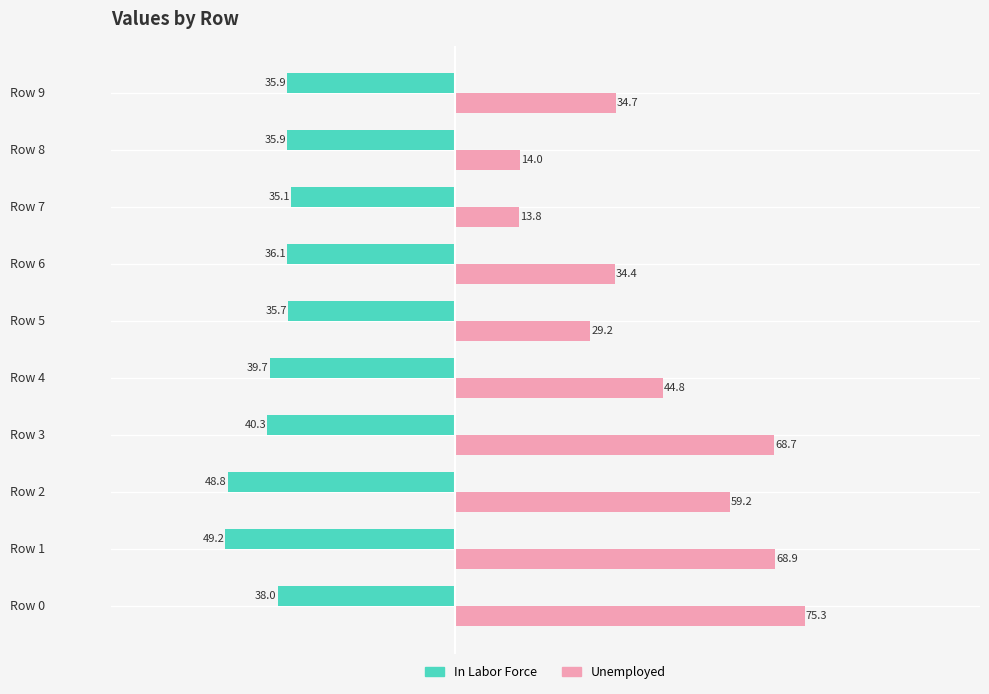

Between Row 4 and Row 7, which series saw the biggest shift?

Unemployed